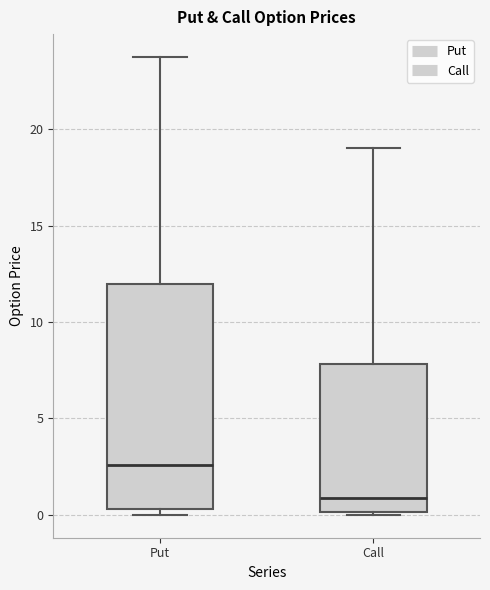

Which box has the highest median line?

Put